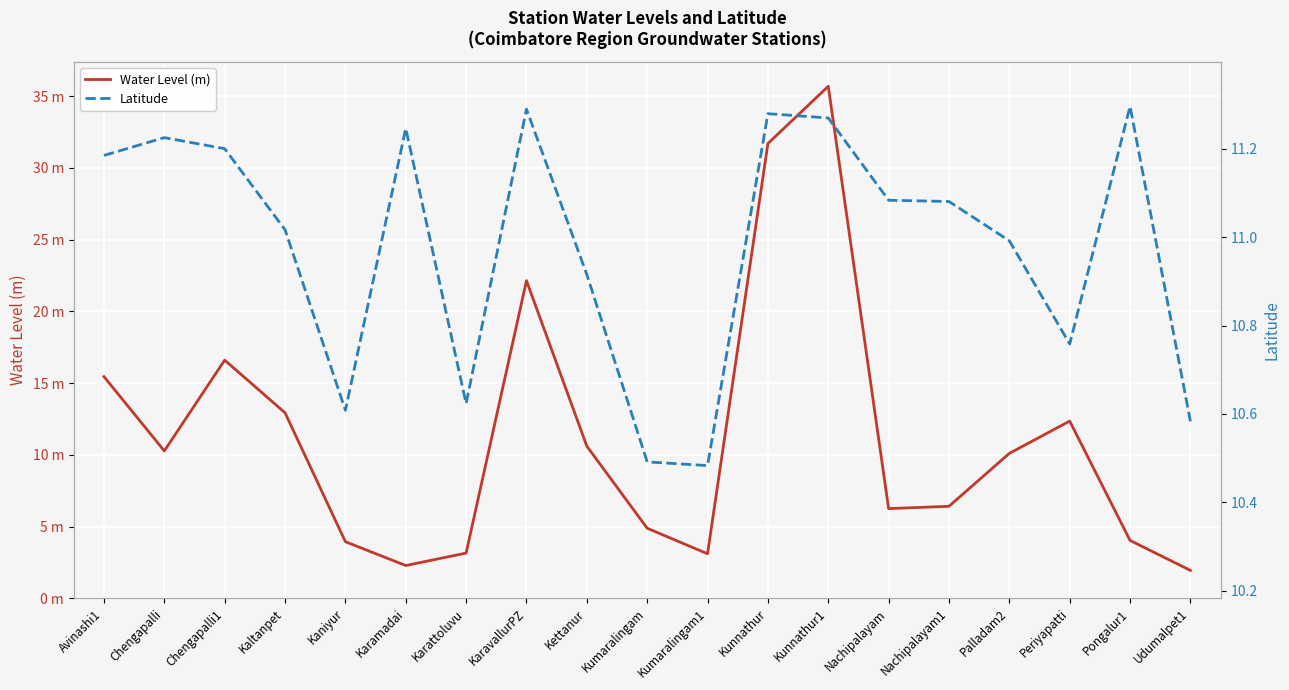

The Water Level (m) series shows 16.6 at Chengapalli1. True or false?

True